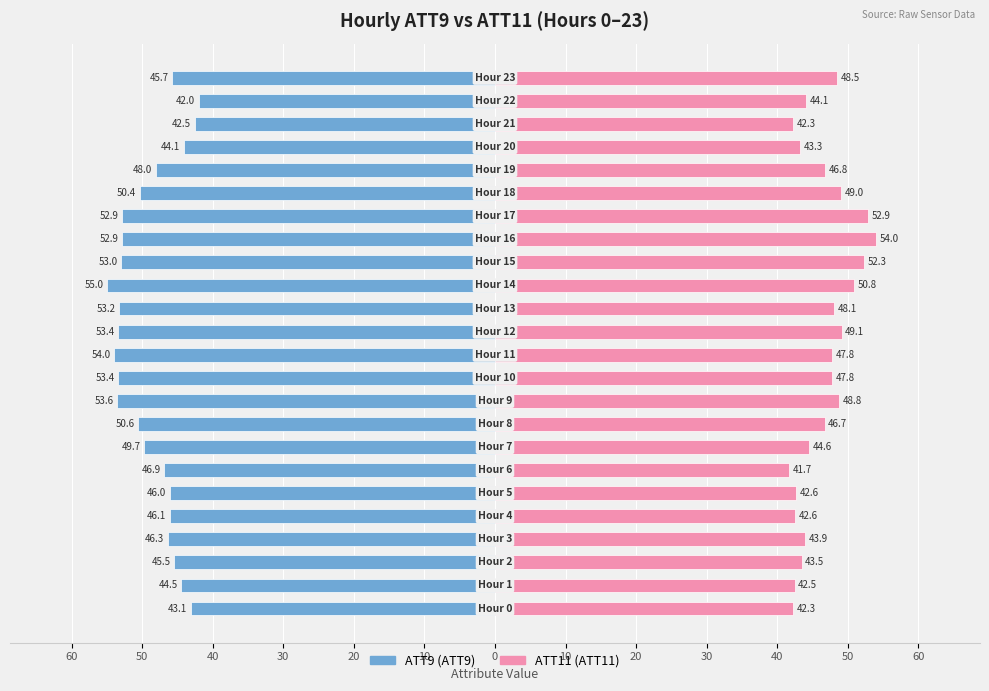

How many bars are there in total?

48